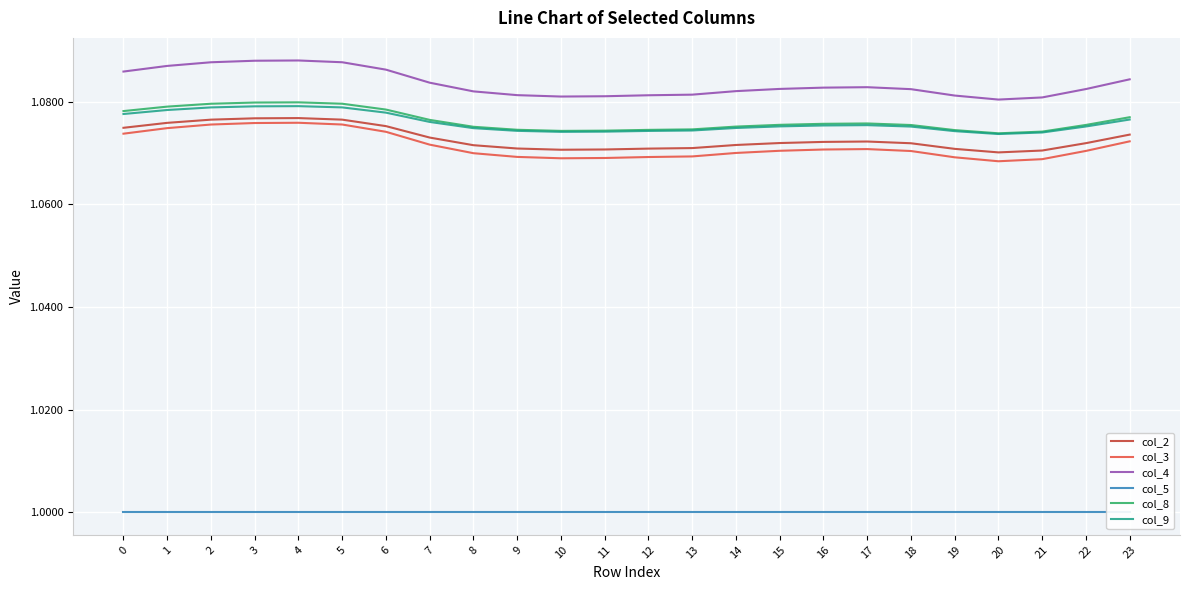

The value of col_3 at 14 is 1.1. True or false?

True